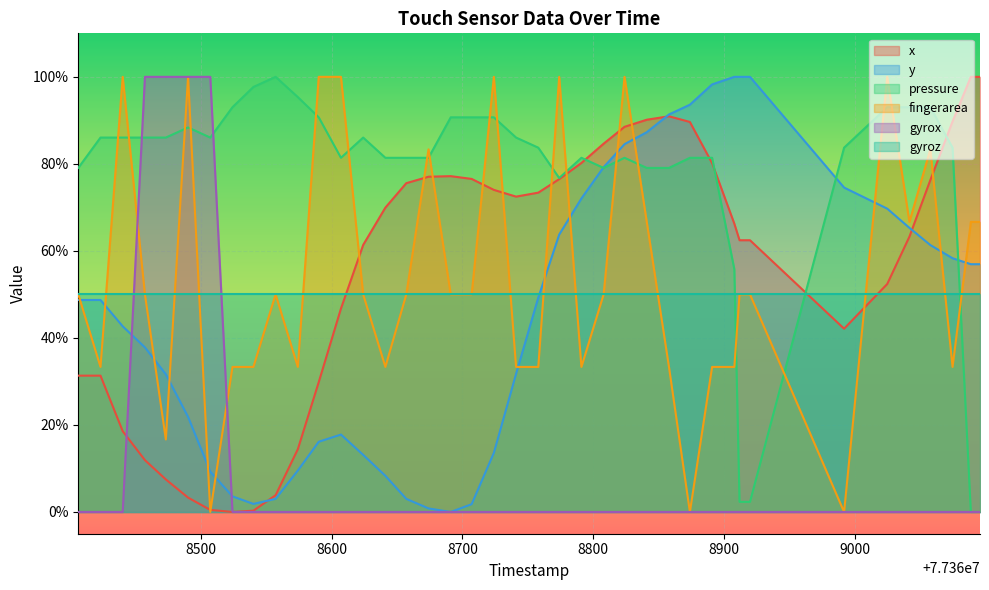

How many times do fingerarea and y cross each other?

14